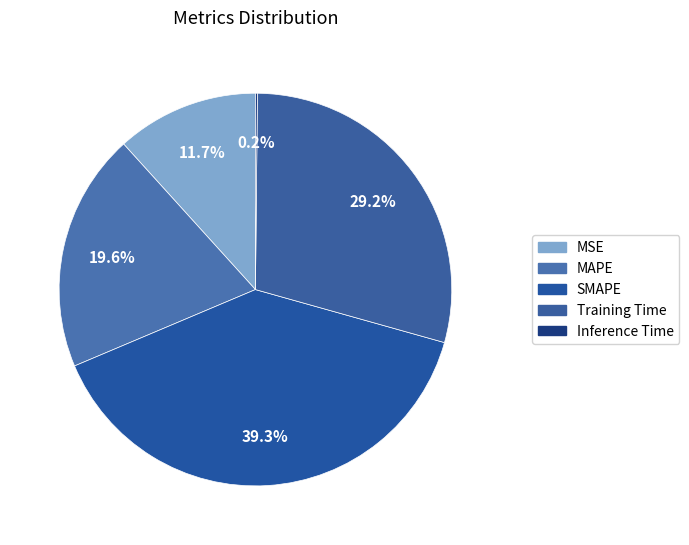

Does any single category account for the majority?

No